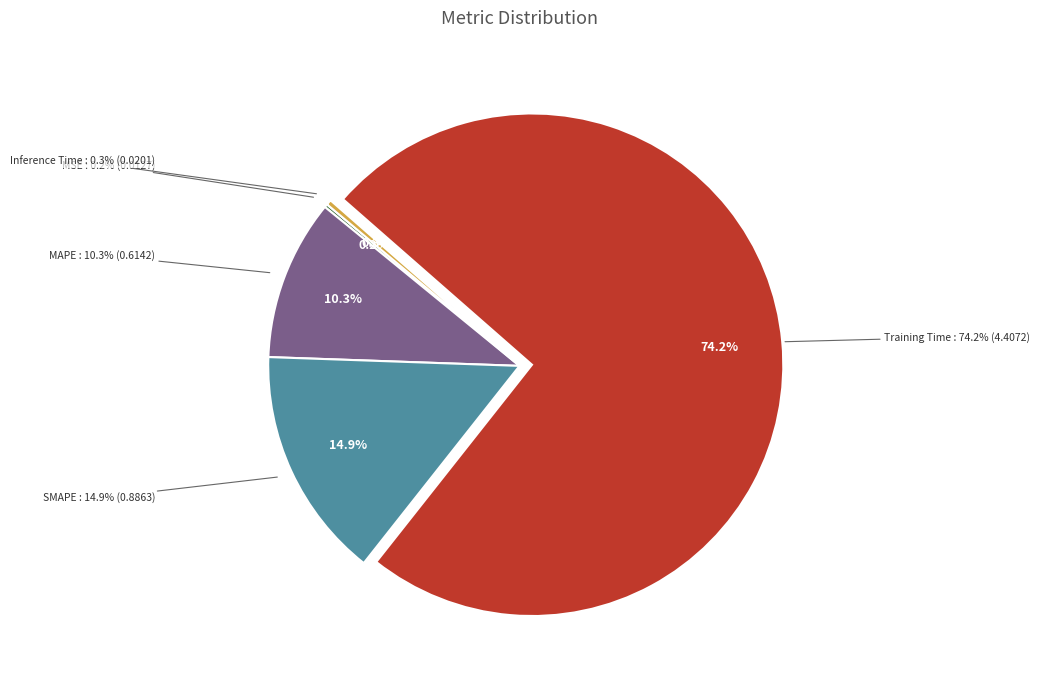

How many segments does this pie chart have?

5